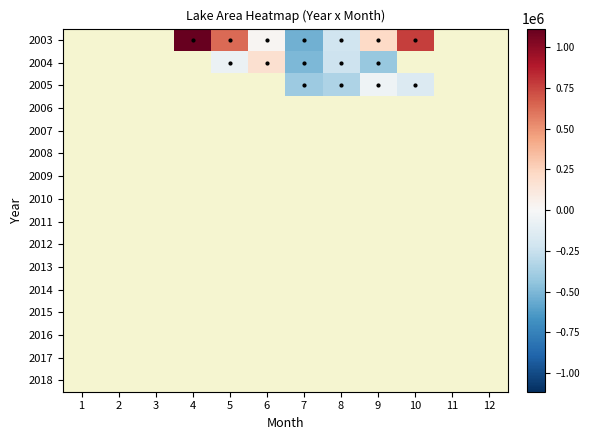

What is the minimum value shown in the chart?

-536625.0